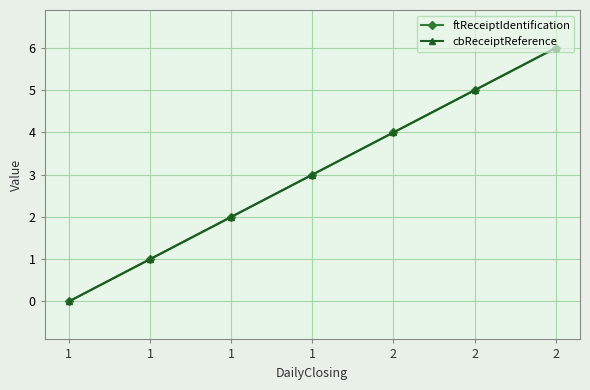

True or false: cbReceiptReference has a value of 2 at 1.

True